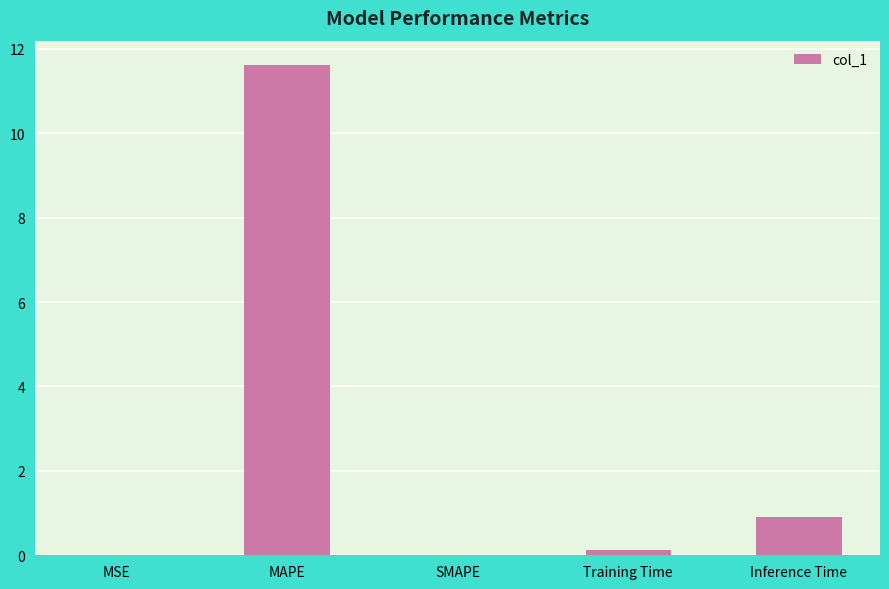

Which category has the highest value across all series?

MAPE